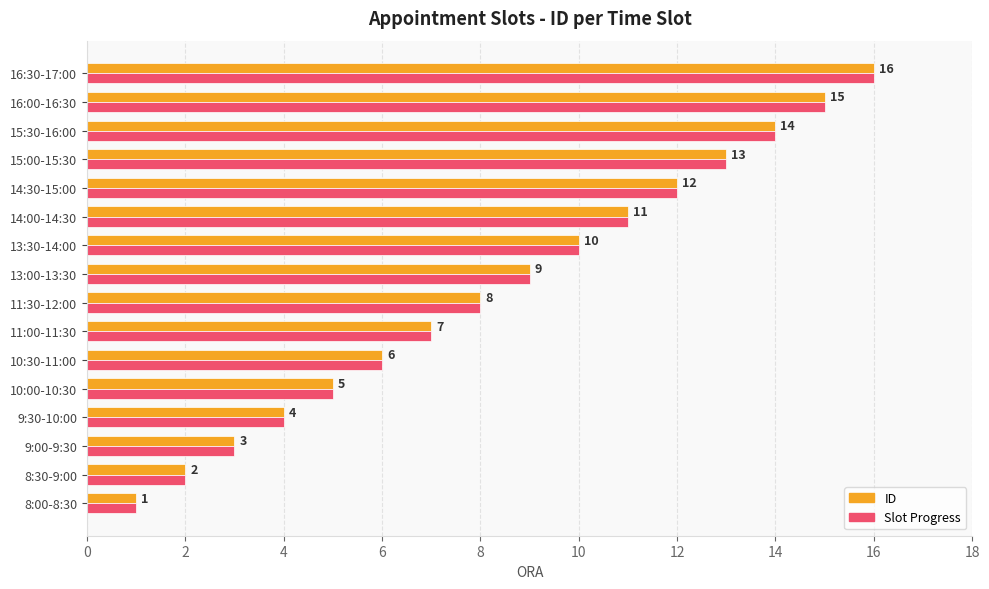

At which category is the sum across all series the highest?

16:30-17:00